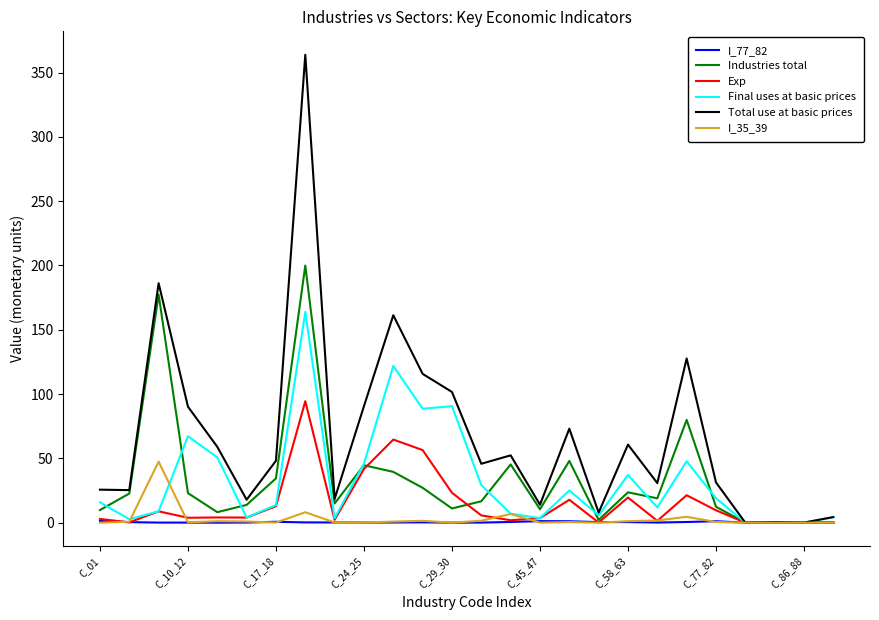

What is the maximum value for Total use at basic prices?

363.8